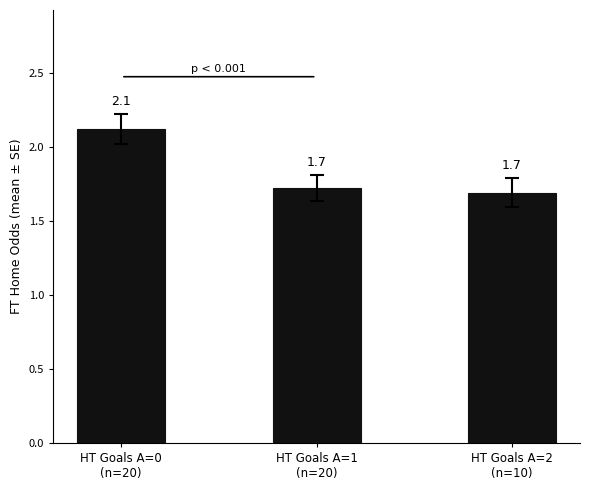

The chart shows a value of 2.4 at HT Goals A=1
(n=20). True or false?

False